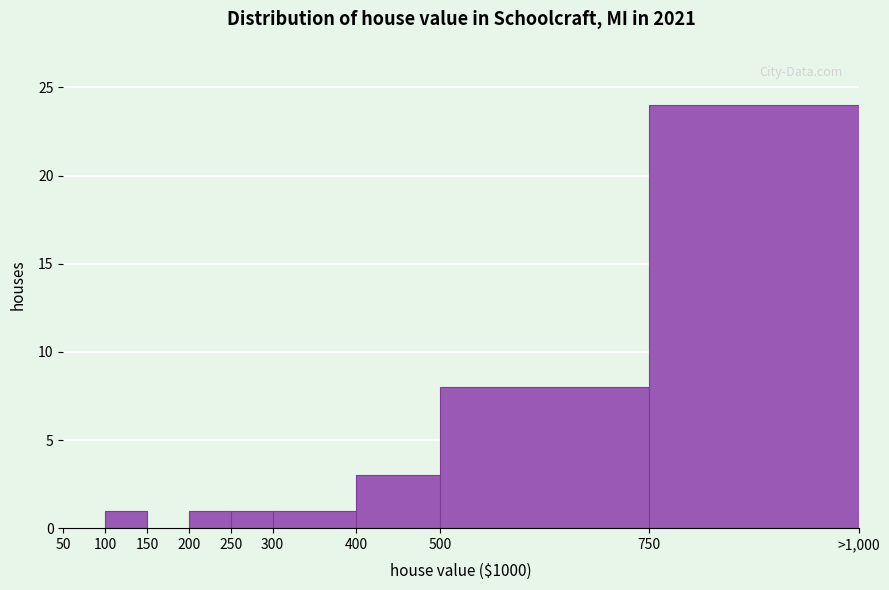

Reading left to right, list all the values displayed in this chart.

50=0	100=1	150=0	200=1	250=1	300=1	400=3	500=8	750=24